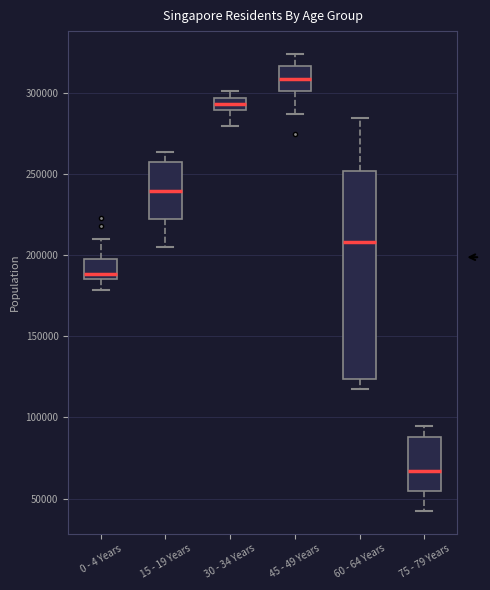

Which box has the lowest median line?

75 - 79 Years